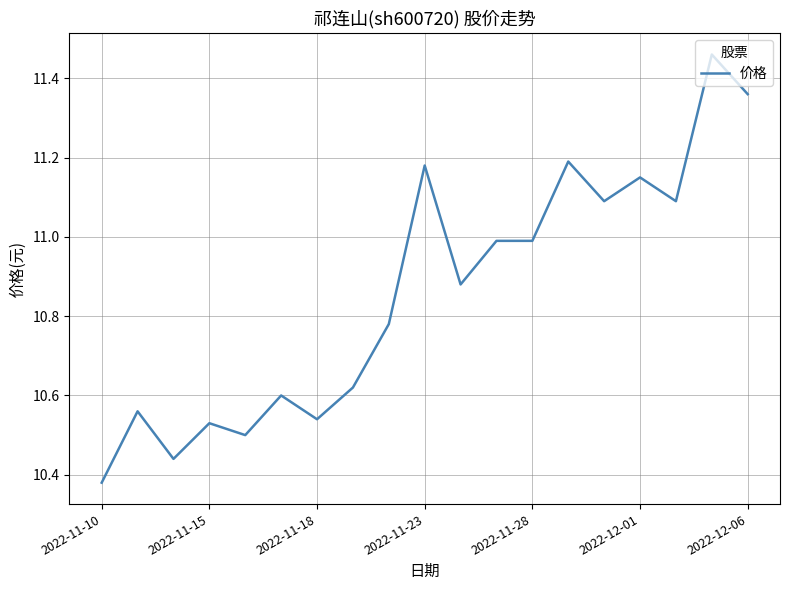

Count the number of data series in this chart.

1